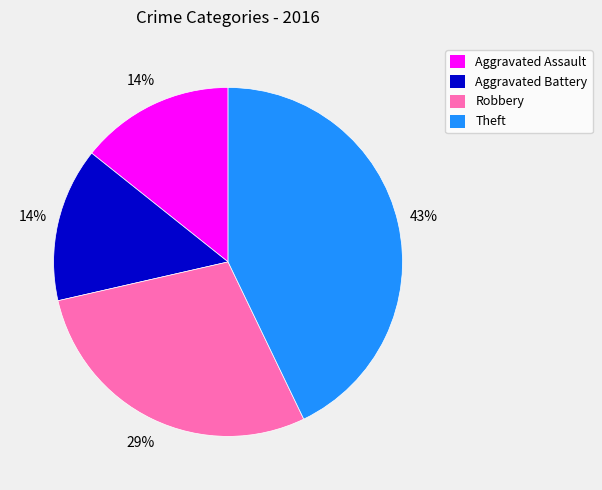

Which category has the biggest portion of the pie?

Theft